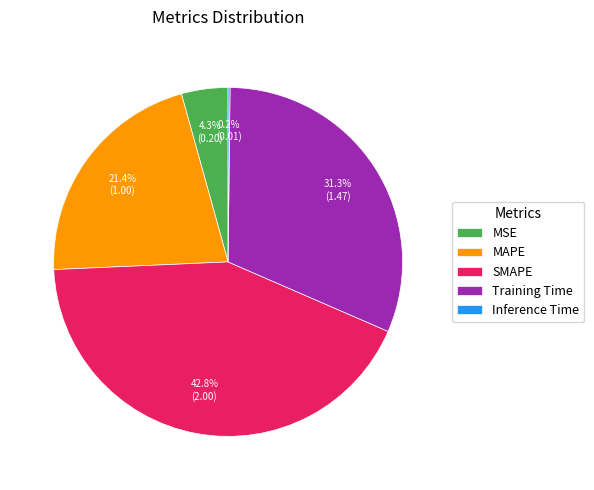

Does Training Time account for over 50% of the chart?

No